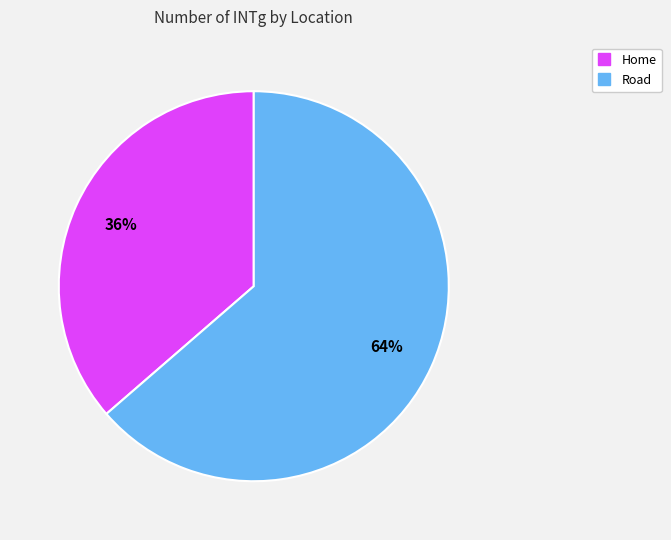

Is Home the majority of the pie?

No